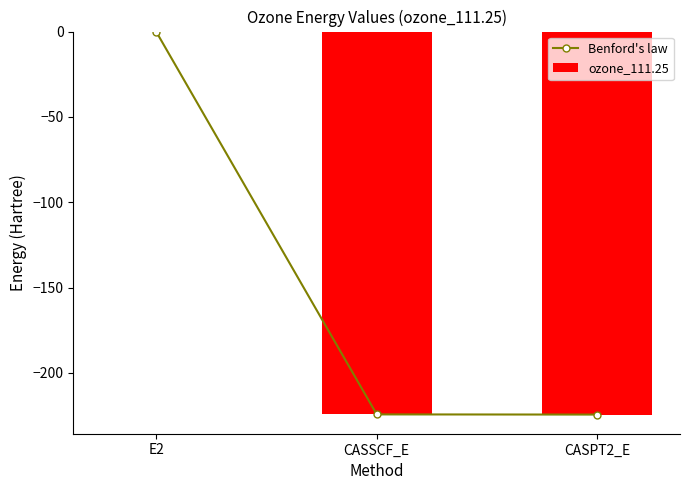

What is the sum of all Benford's law values?

-448.9